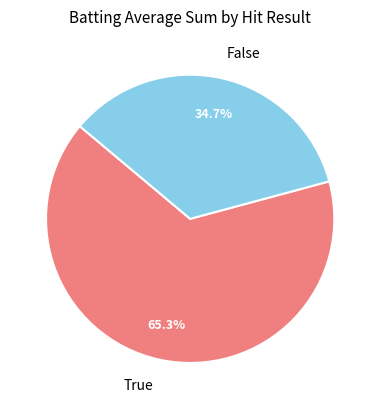

What percentage do False and True together represent?

100.0%